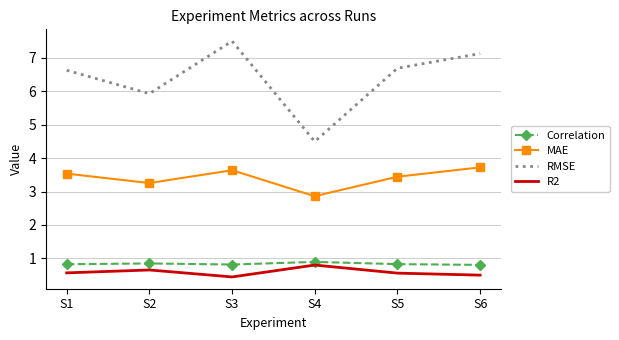

What are all the series names shown in the legend?

Correlation, MAE, RMSE, R2